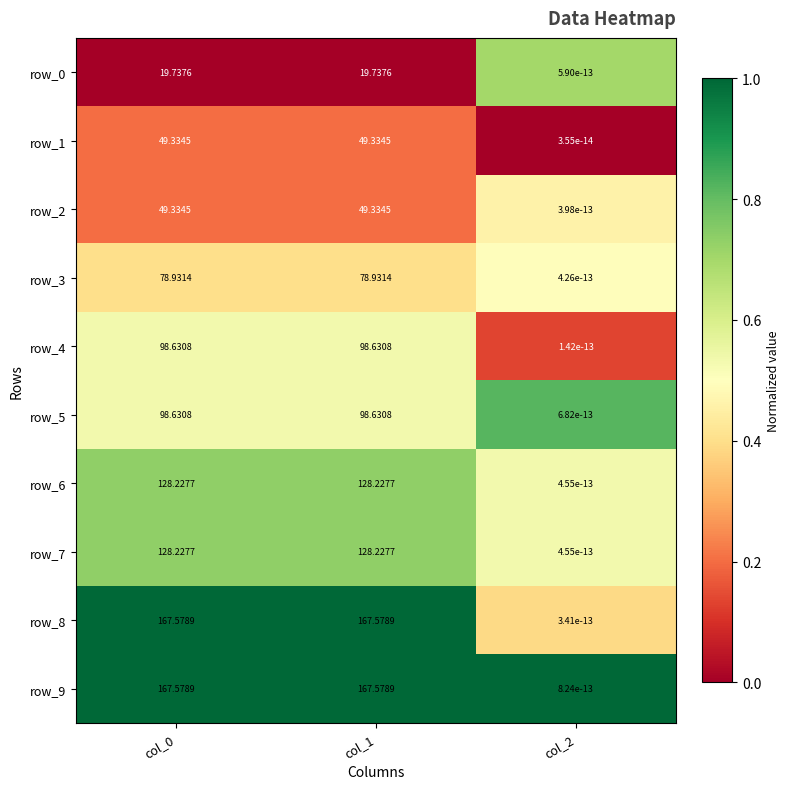

How many data points in row_8 are less than 167?

1